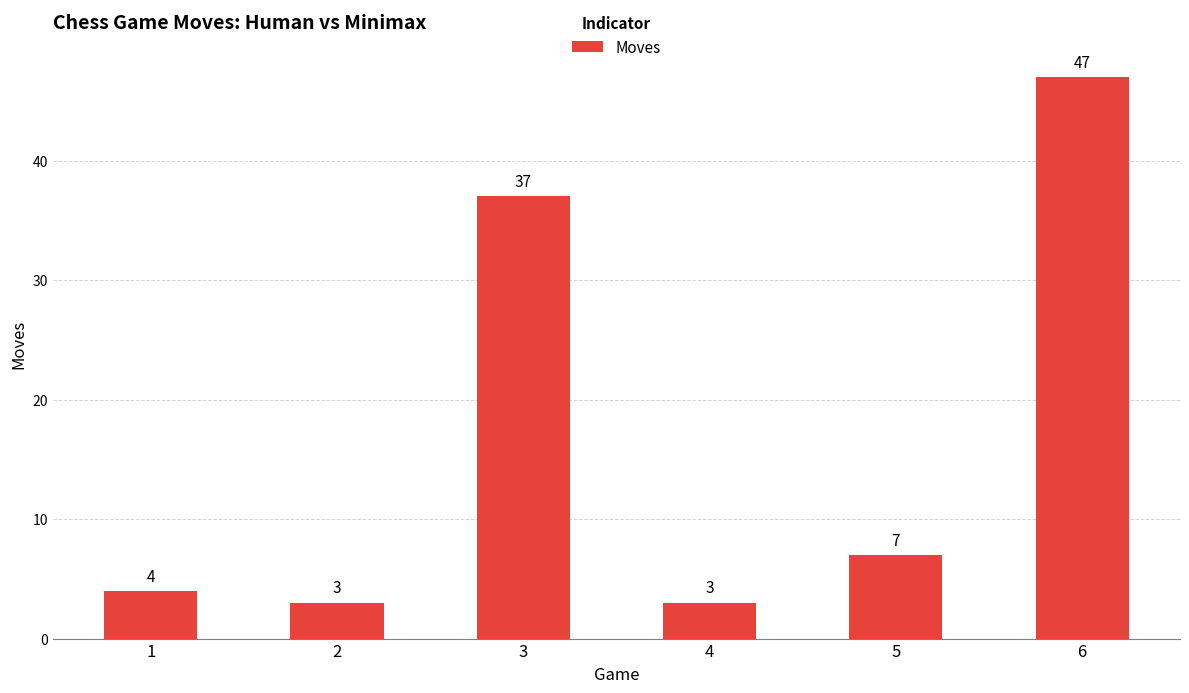

The chart shows a value of 7 at 5. True or false?

True